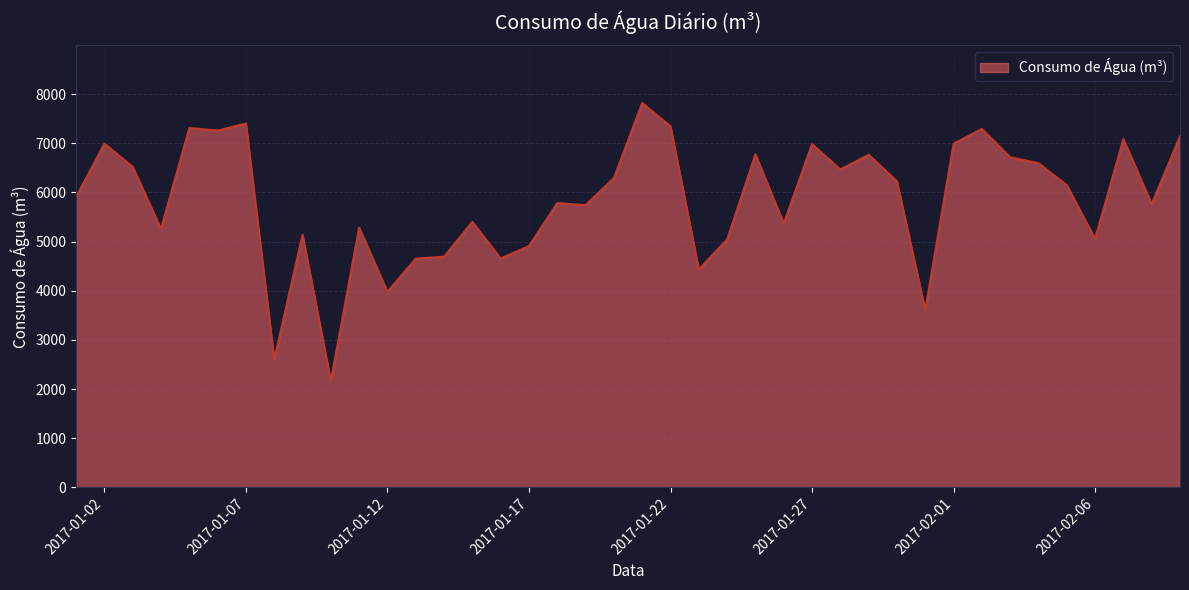

What is the maximum value shown in the chart?

7821.0